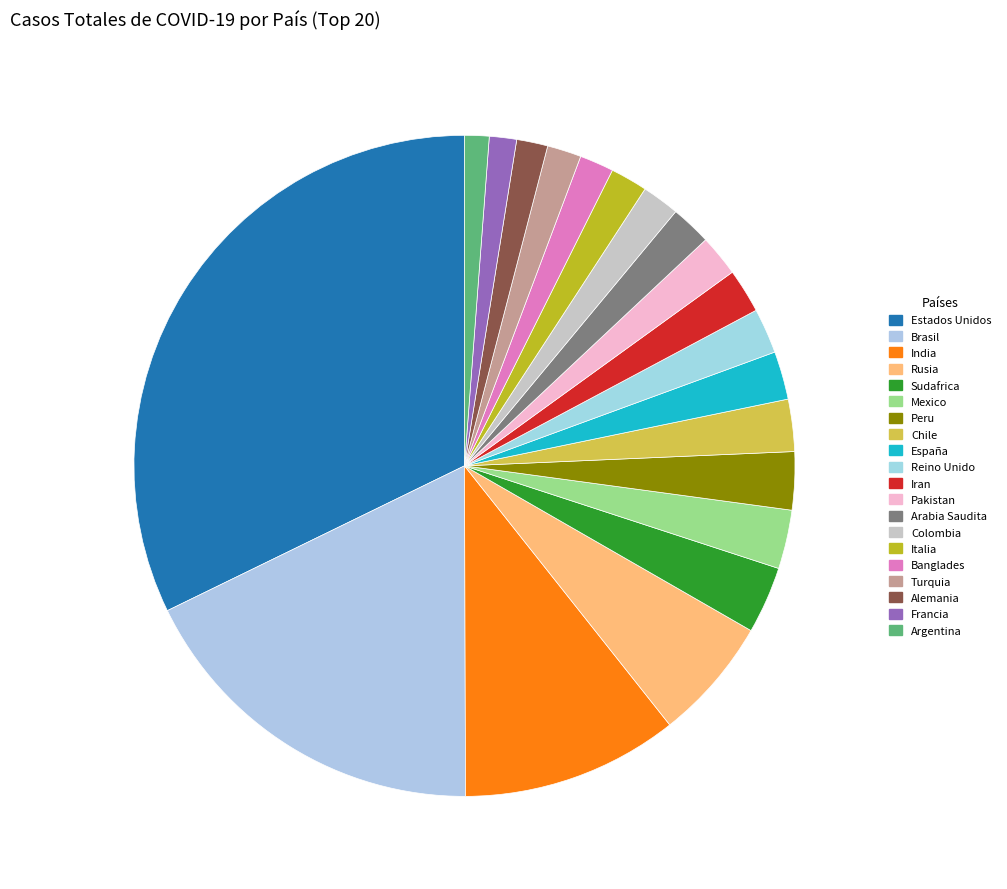

Is it true that Pakistan is 16% of the pie?

False